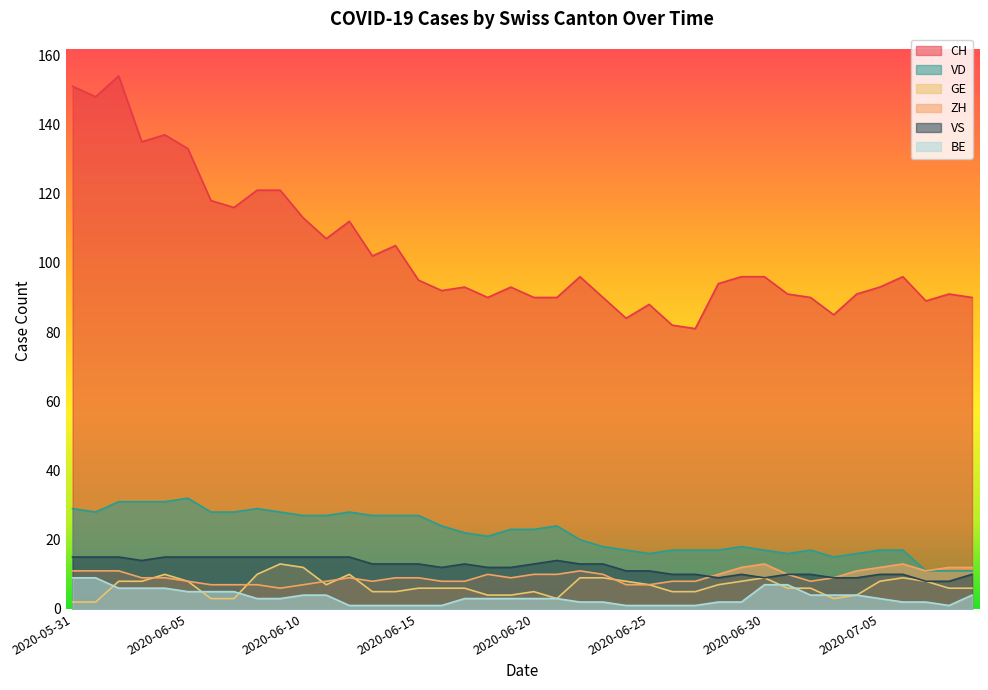

What is the lowest value of the VD series?

11